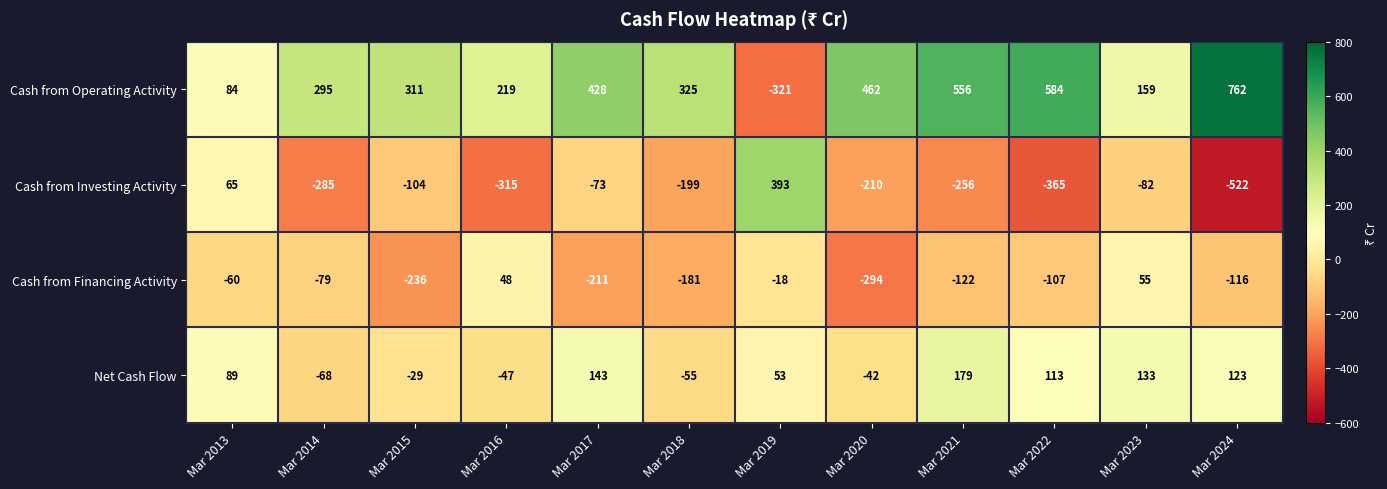

How many positive values does the Cash from Investing Activity series have?

2